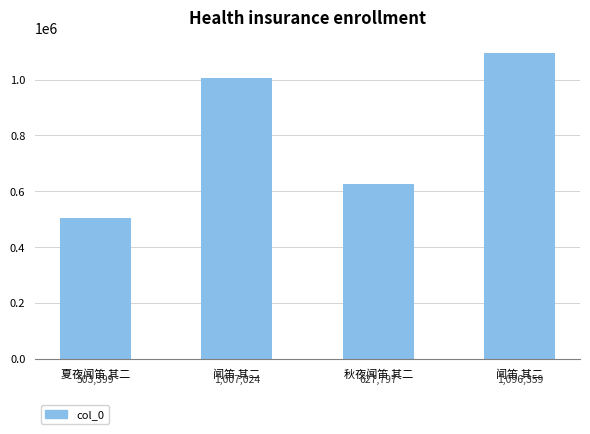

Where does the data first go above 1007024?

闻笛 其二